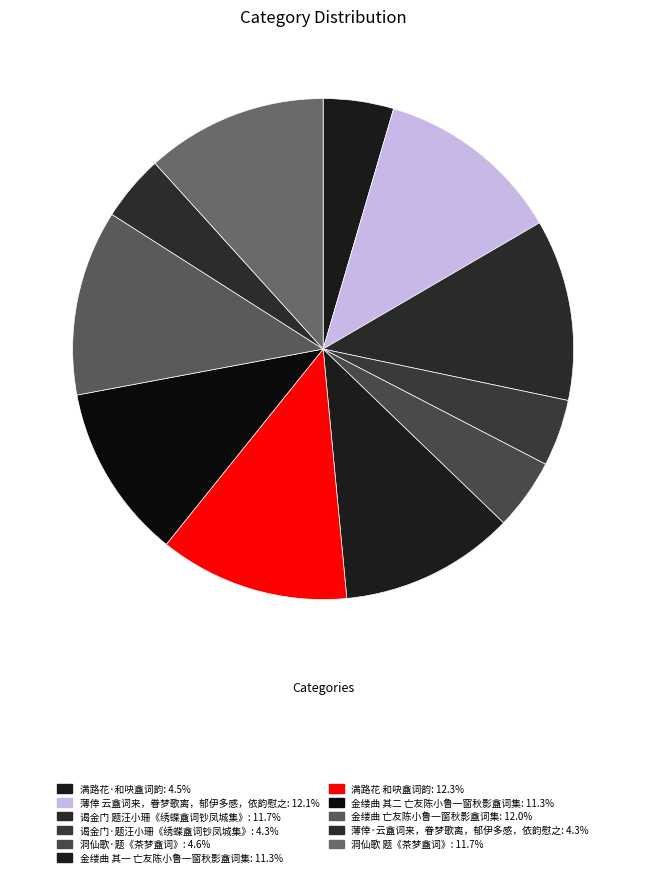

Does 谒金门 题汪小珊《绣蝶盦词钞凤城集》 represent more than half of the total?

No